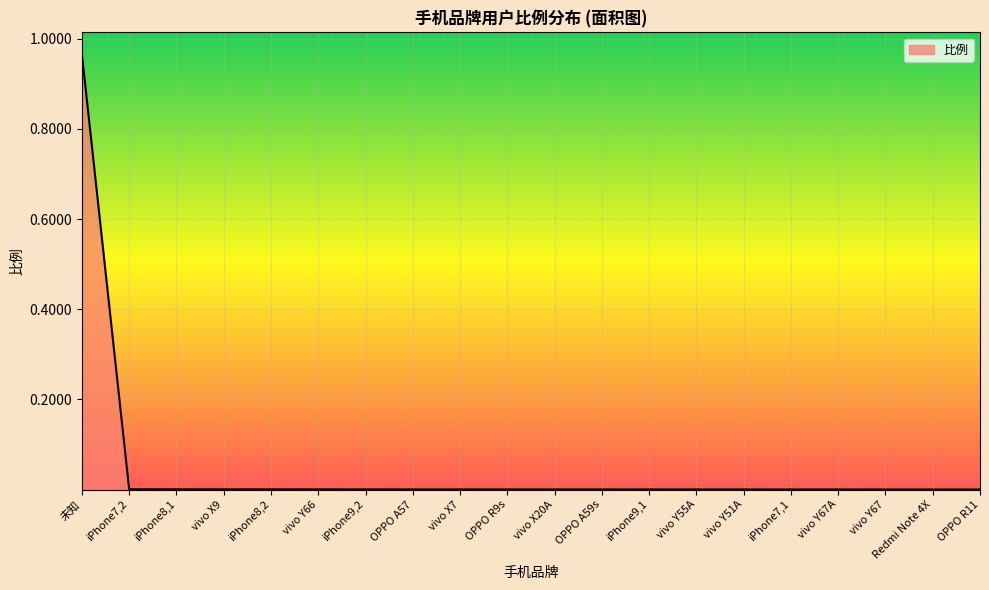

The value at Redmi Note 4X is 0.0. True or false?

True